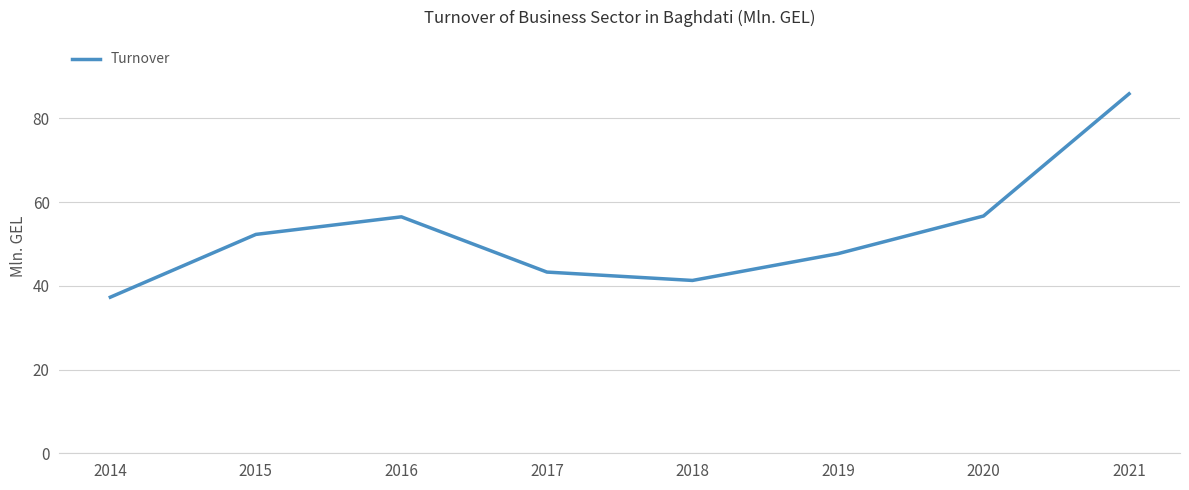

What is the change in value from 2014 to 2019?

+10.4